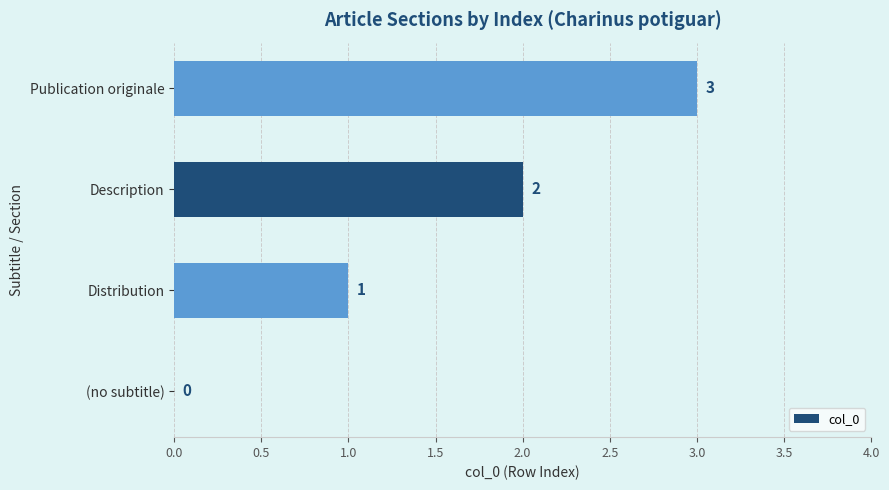

The value at Description is 2. True or false?

True